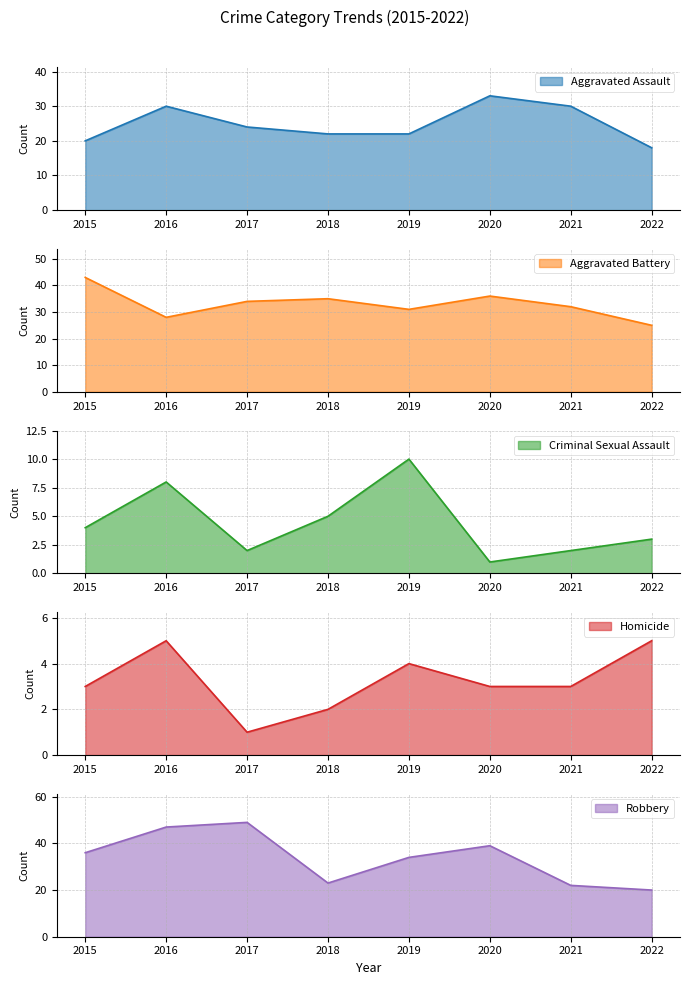

Rank the series at 2021 from lowest to highest value.

Criminal Sexual Assault, Homicide, Robbery, Aggravated Assault, Aggravated Battery